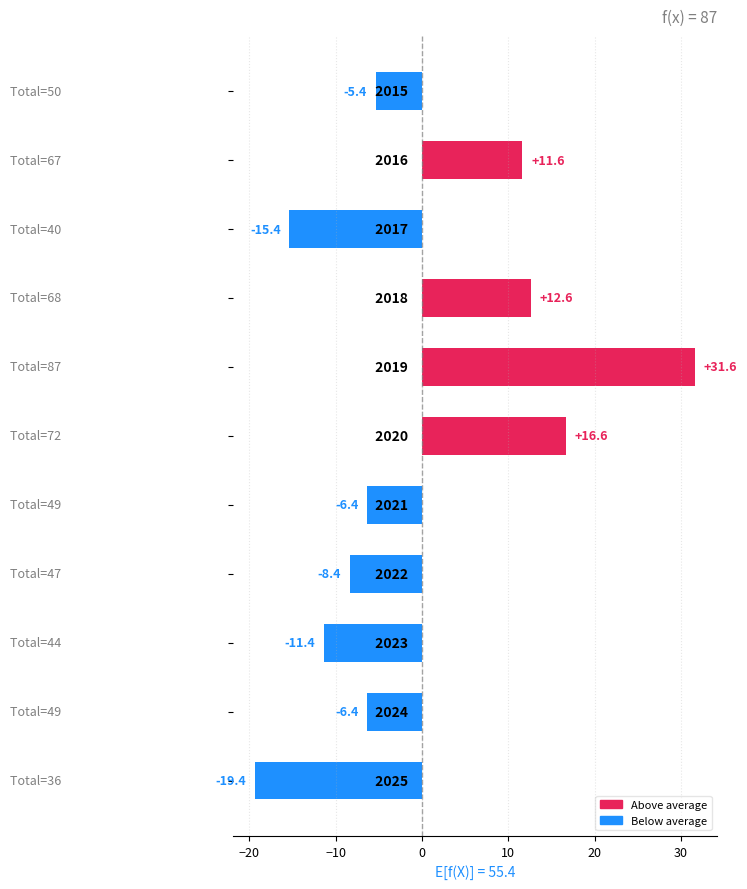

What is the value of the 3rd bar from the top?

-15.4